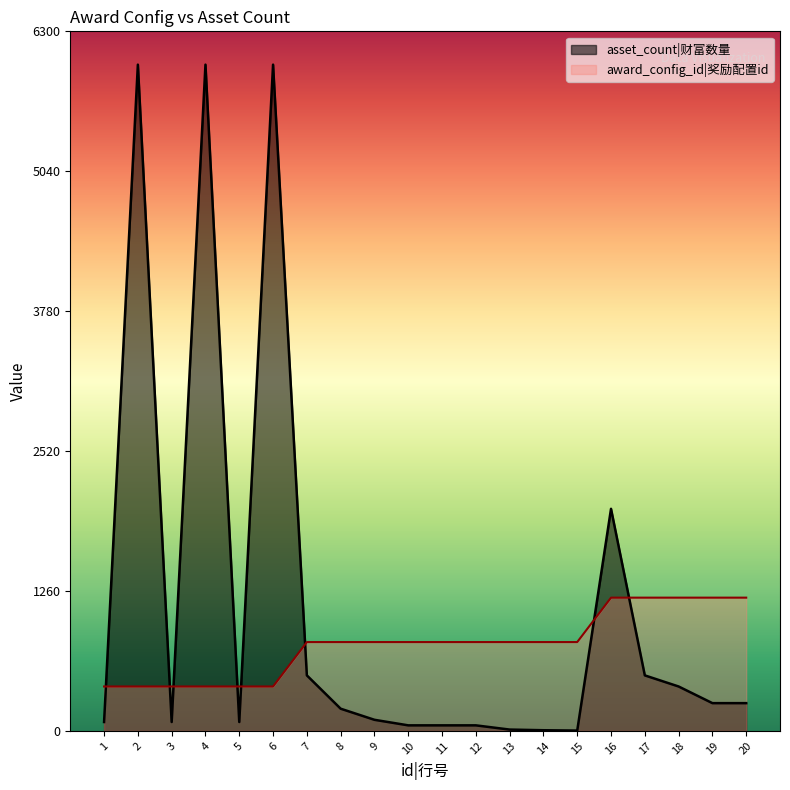

Does the chart display data point markers on the line(s)?

No